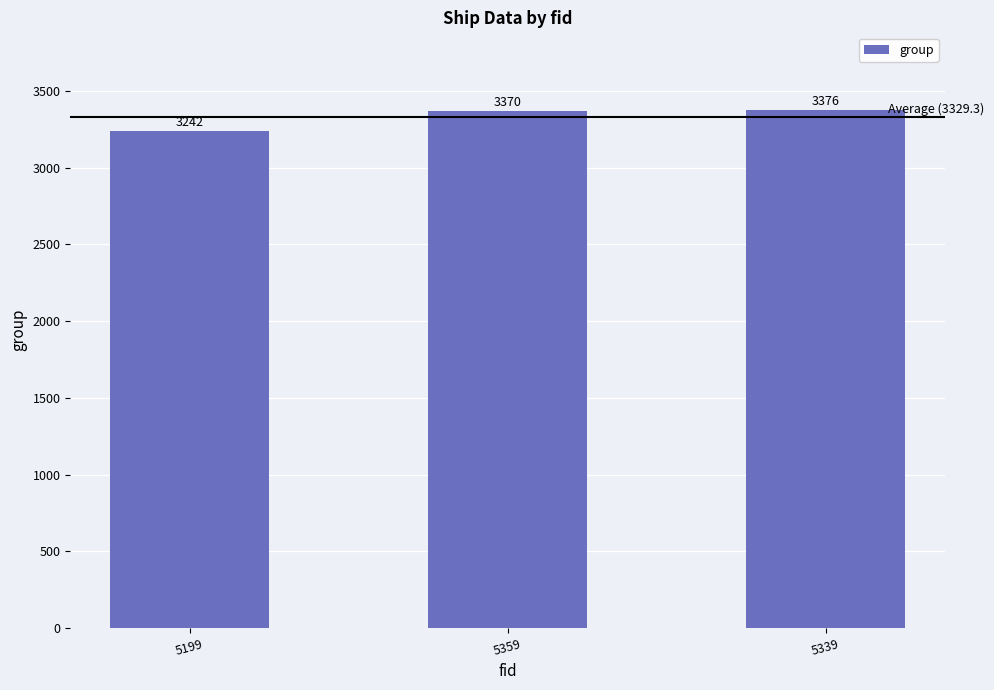

Reading left to right, extract all data points from this chart.

5199=3242	5359=3370	5339=3376